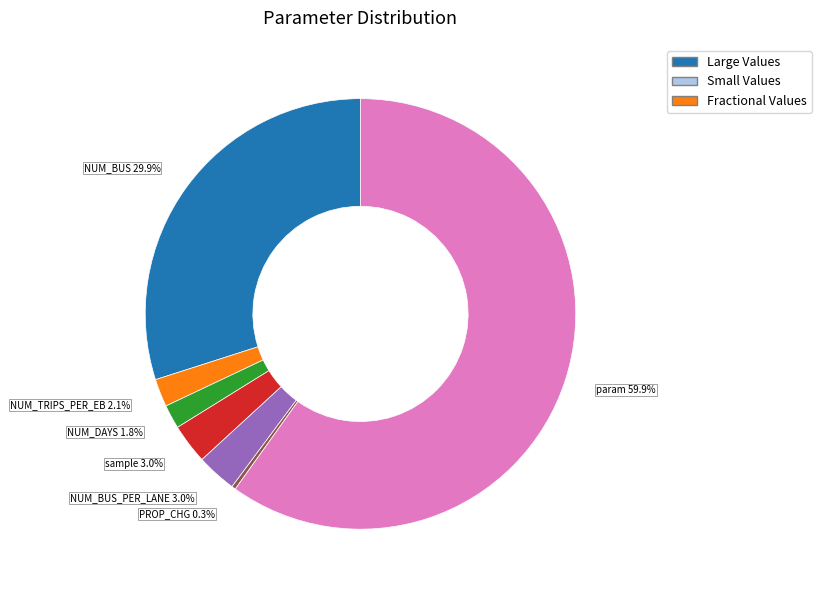

Which slice is the largest?

param 59.9%